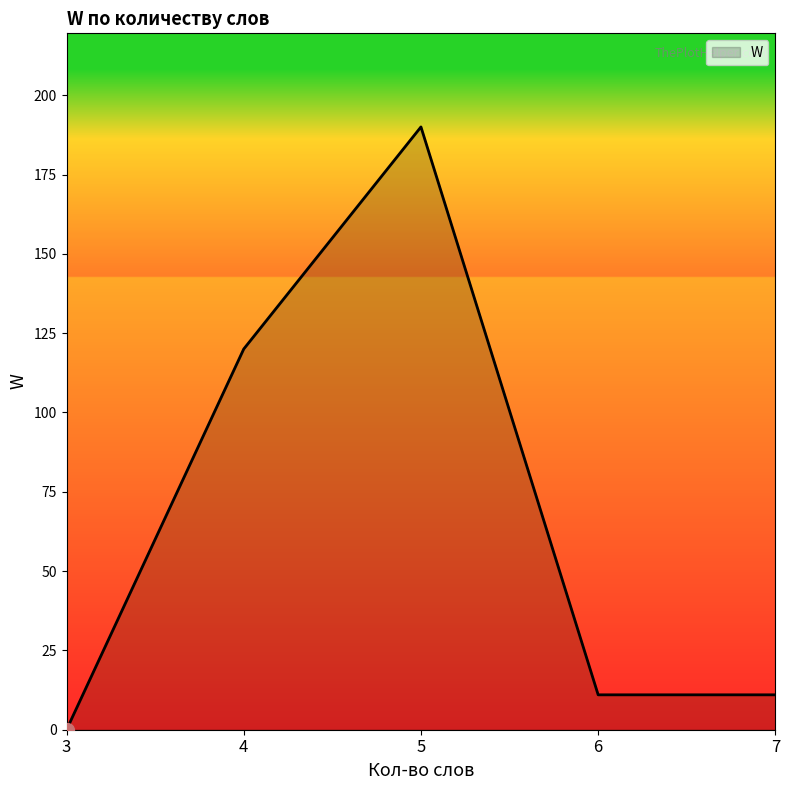

Reading right to left, what are all the values shown in this chart?

7=11	6=11	5=190	4=120	3=0